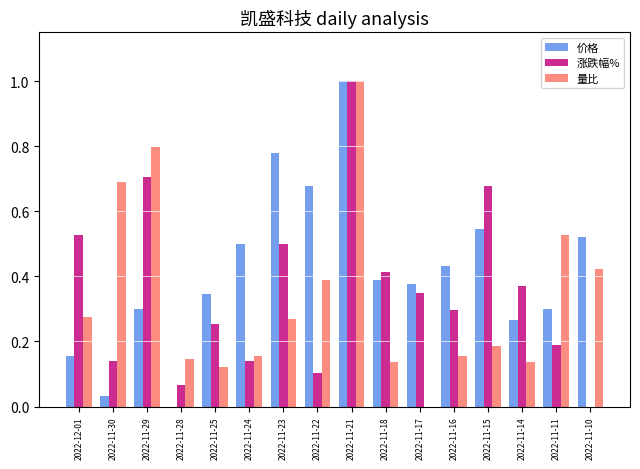

The 量比 series shows 0.4 at 2022-11-10. True or false?

True